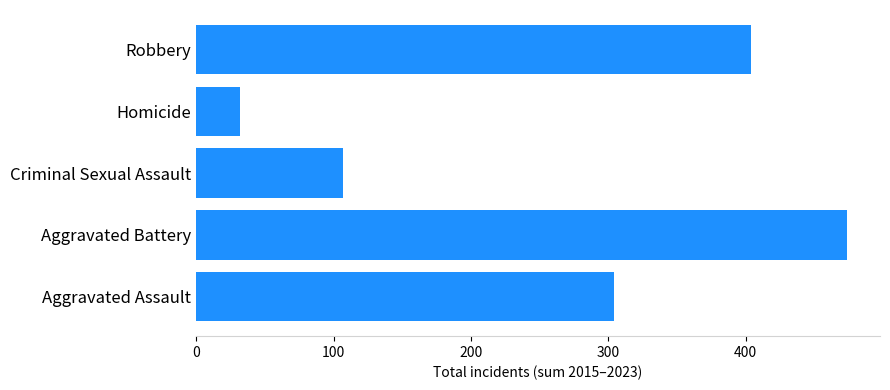

The value at Homicide is 32. True or false?

True